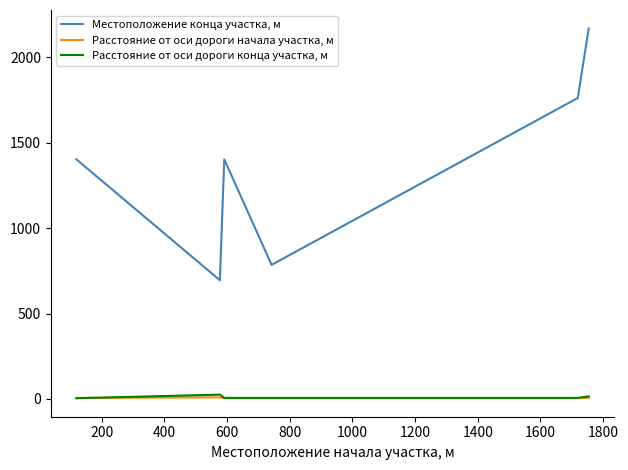

What are all the series names shown in the legend?

Местоположение конца участка, м, Расстояние от оси дороги начала участка, м, Расстояние от оси дороги конца участка, м